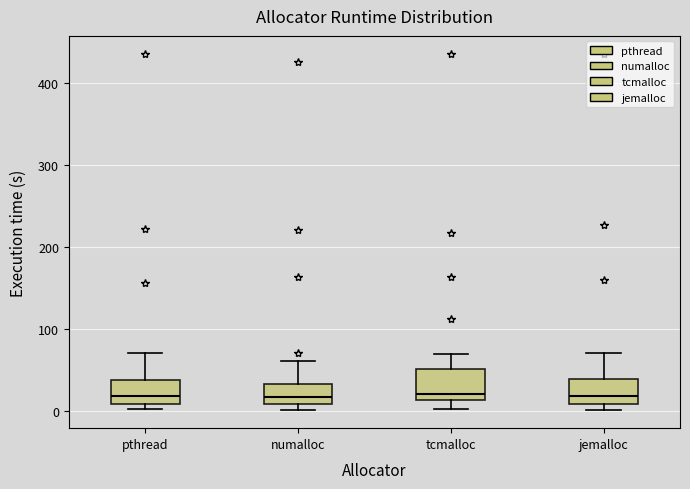

Reading left to right, transcribe this box plot: for each box, give where its median line is, the range the box spans, and where its two whiskers end, as read against the y-axis. The values are not printed on the chart, so give them approximately, as read against the axis.

pthread: median 20, box 10 to 40, whiskers 0 to 70
numalloc: median 20, box 10 to 30, whiskers 0 to 60
tcmalloc: median 20, box 10 to 50, whiskers 0 to 70
jemalloc: median 20, box 10 to 40, whiskers 0 to 70